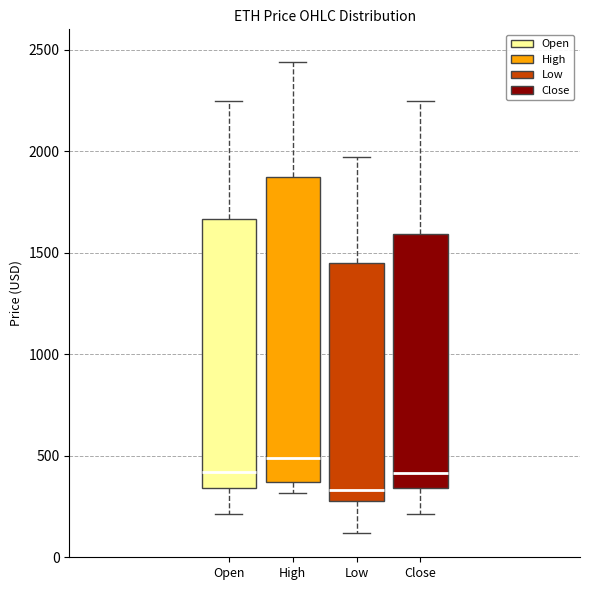

Which box has the lowest median line?

Low